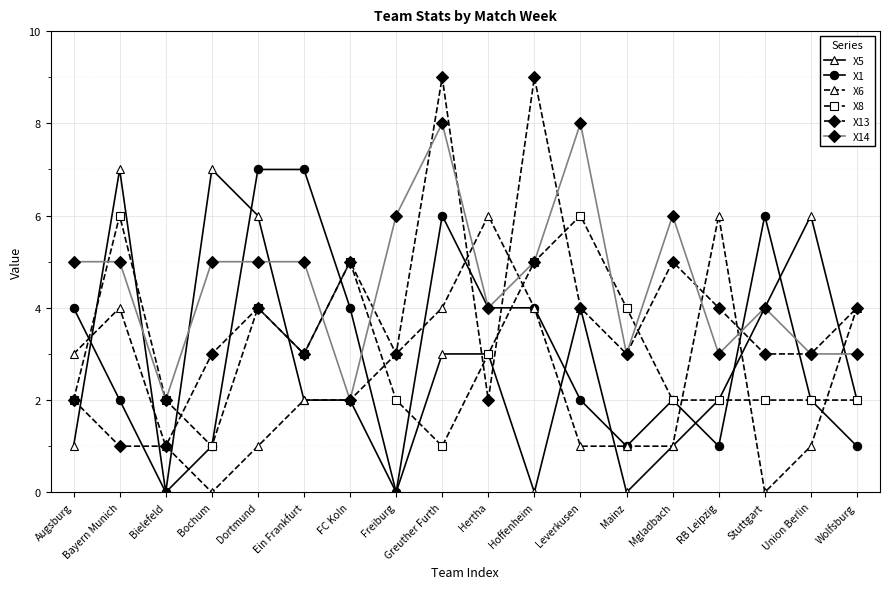

Rank the series at Bayern Munich from lowest to highest value.

X13, X1, X6, X14, X8, X5